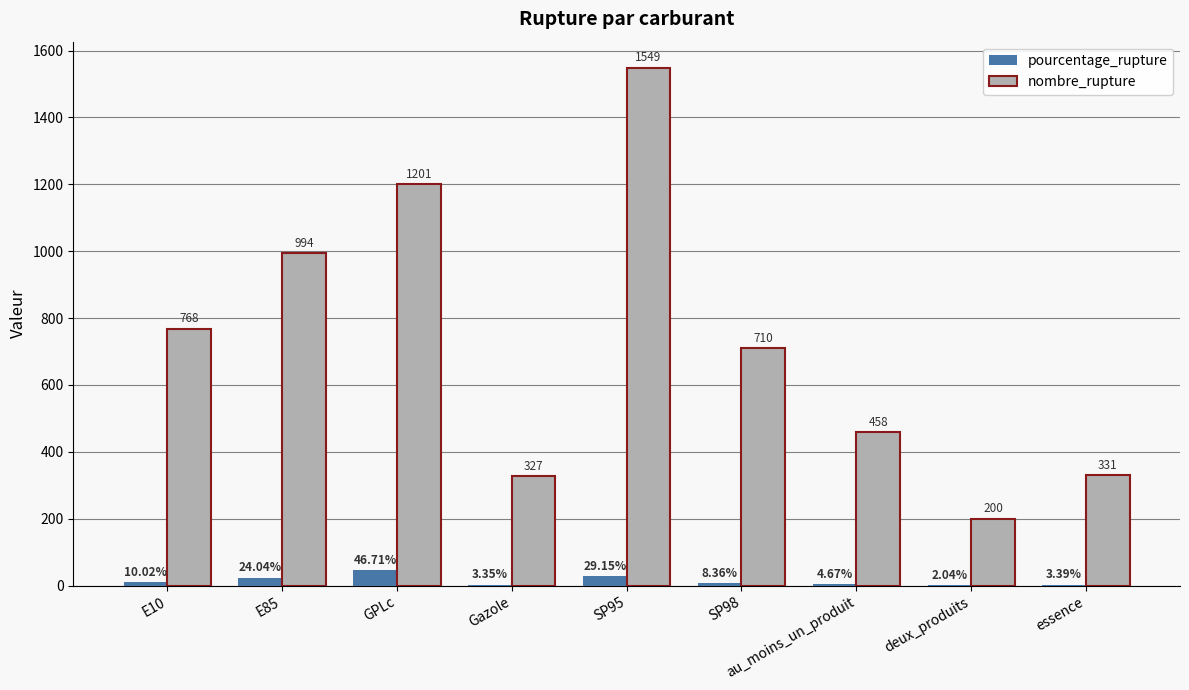

Count the number of data series in this chart.

2